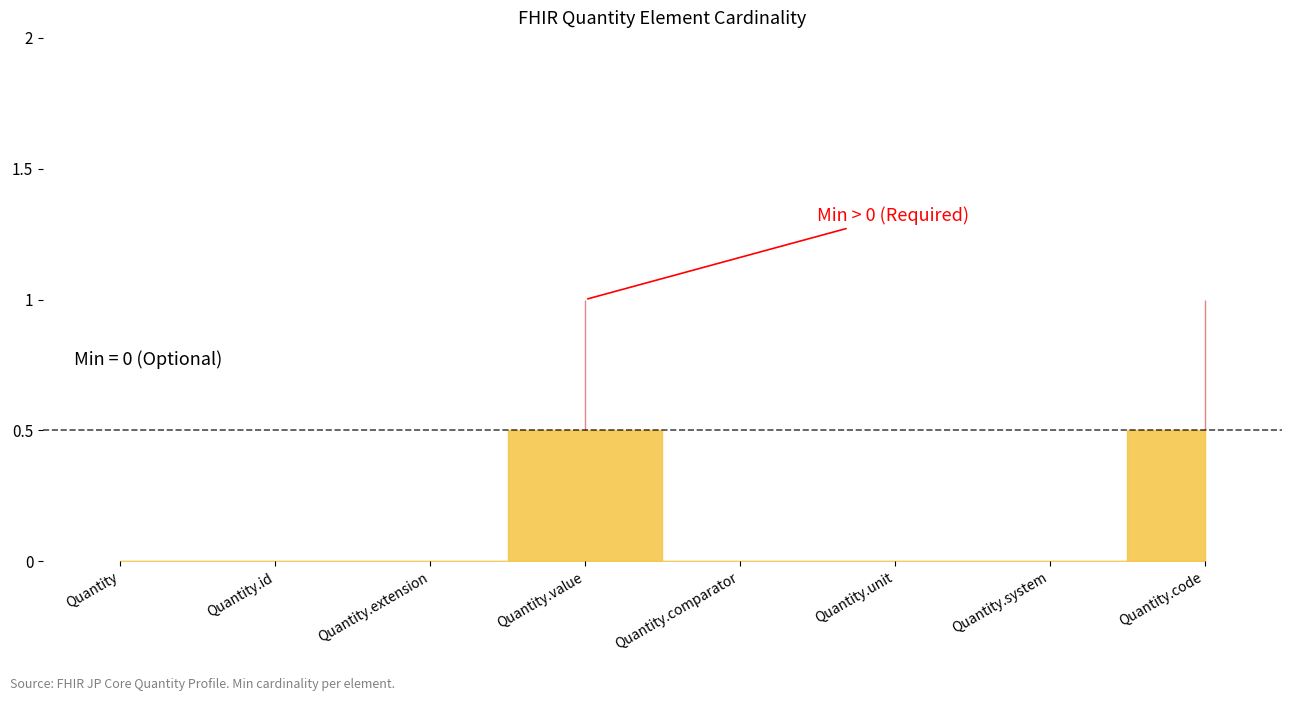

What is the greatest value displayed?

1